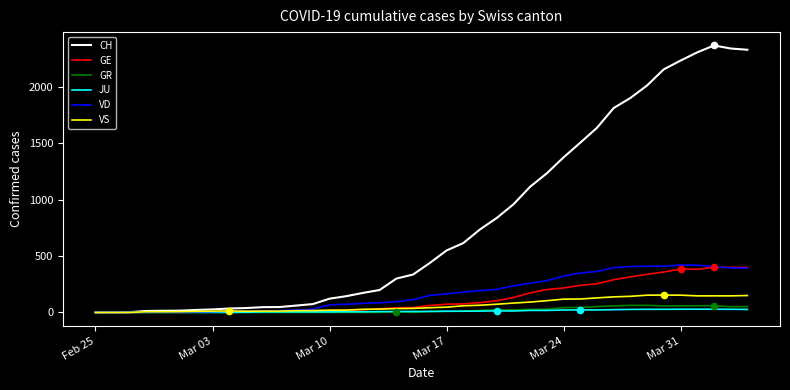

Which series has the largest total across all categories?

CH